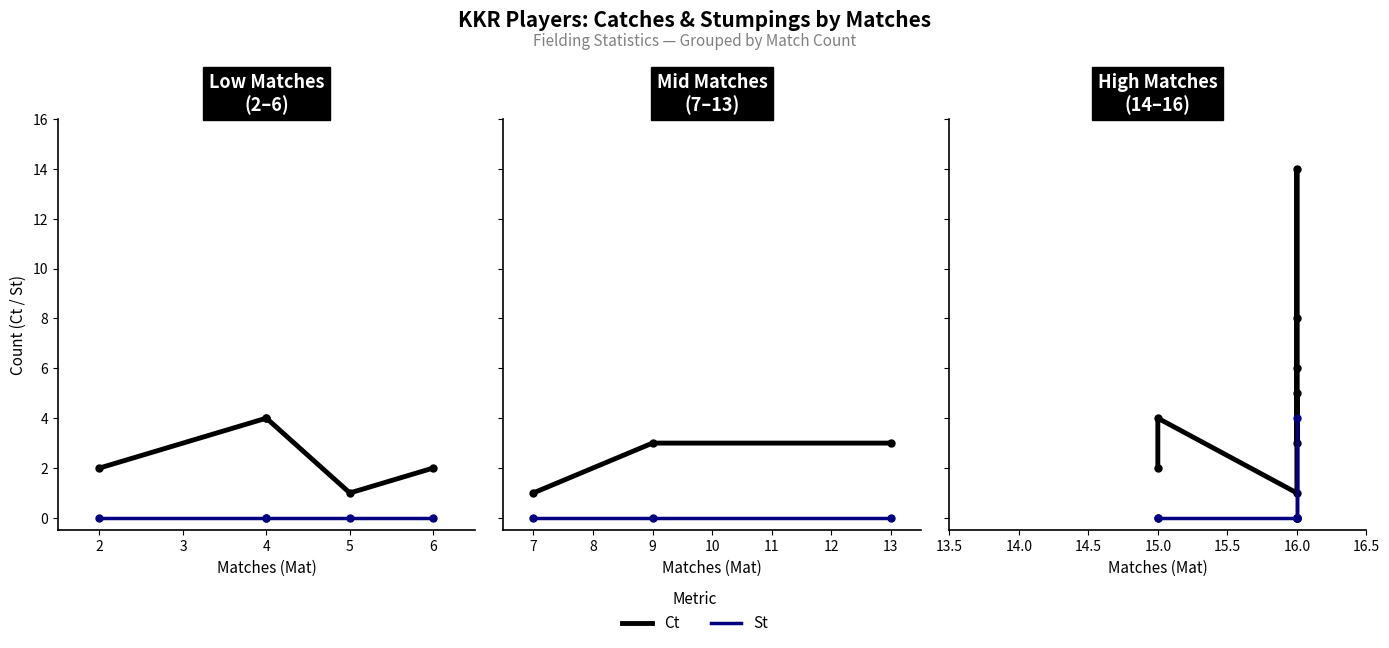

At which category does St reach its first local peak?

16.0